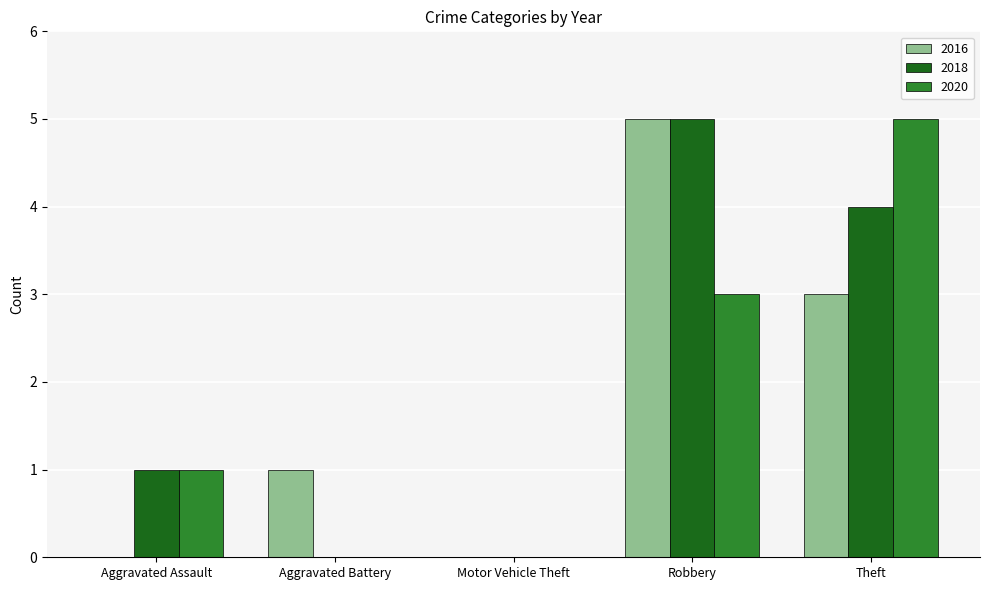

Reading left to right, transcribe all the data shown in this chart.

2016: 0	1	0	5	3
2018: 1	0	0	5	4
2020: 1	0	0	3	5